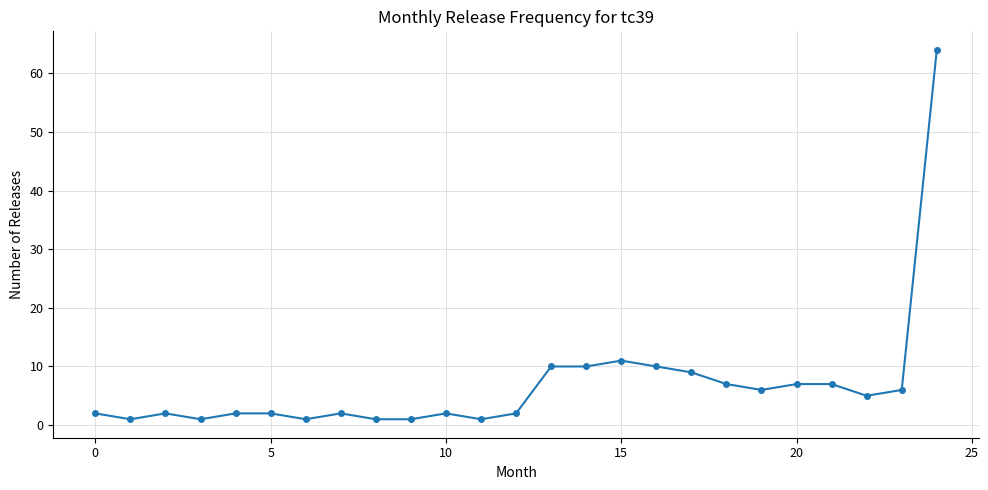

What is the difference between the maximum and minimum values?

63